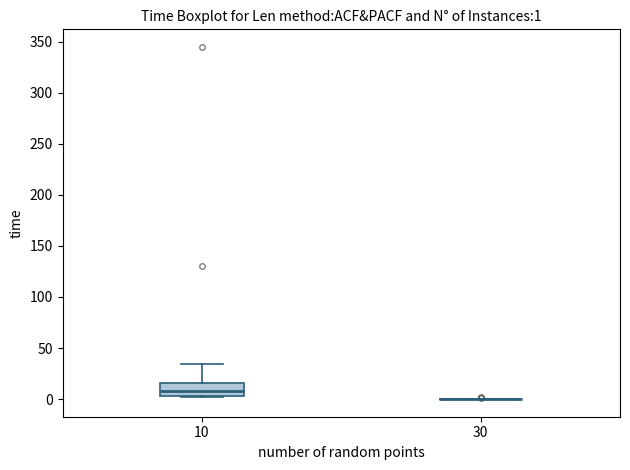

Which box is the tallest, from its lower edge to its upper edge?

10